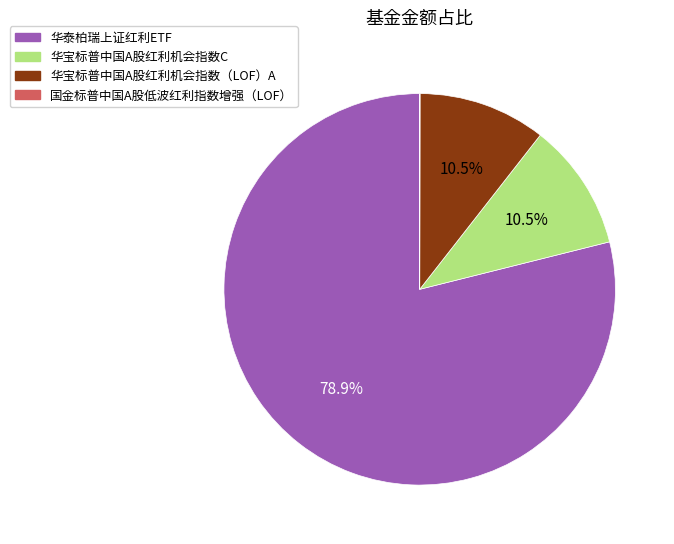

Which slice is the largest?

华泰柏瑞上证红利ETF